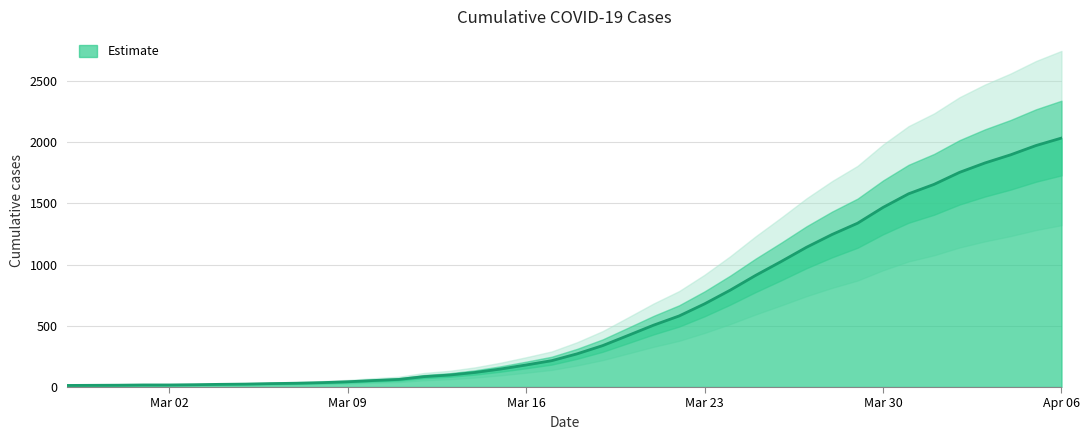

What is the difference between the values at 2020-02-29 and 2020-03-02?

2